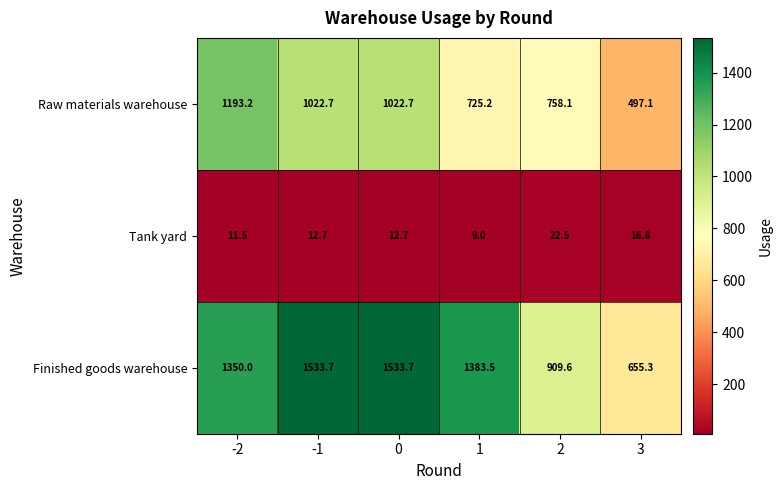

How many data points in Raw materials warehouse are above 1022?

3